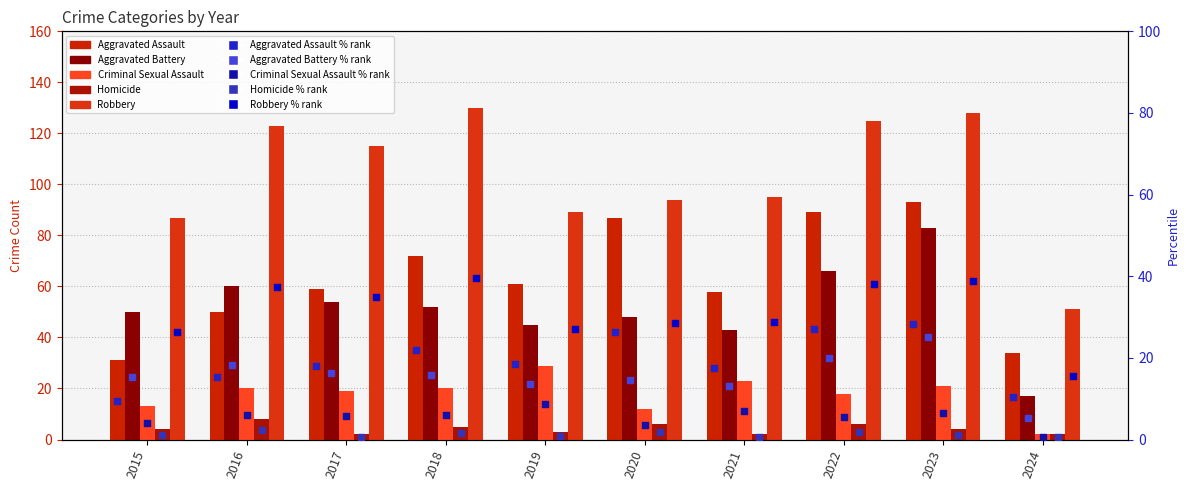

Which series has the largest Y range (max minus min)?

Robbery